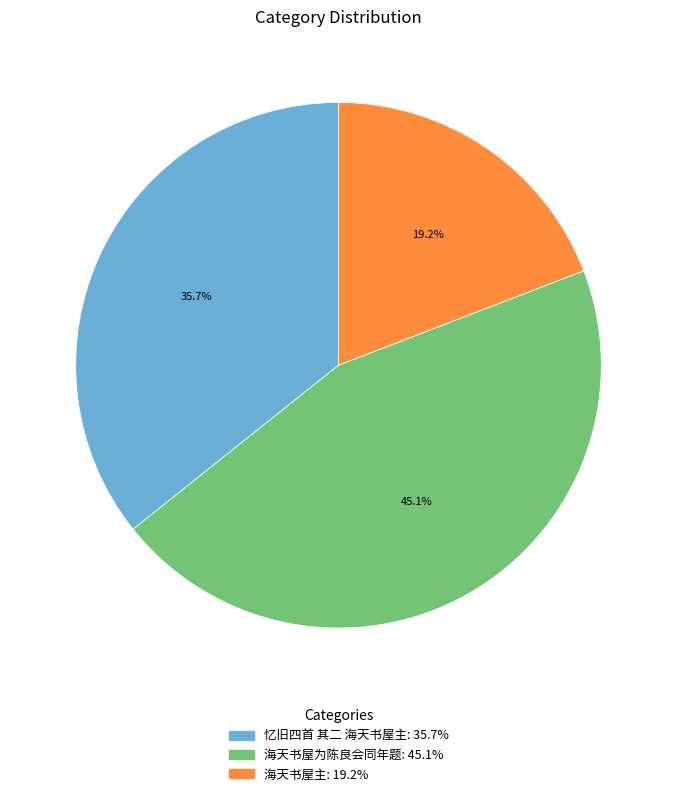

True or false: 海天书屋为陈良会同年题 accounts for 60% of the total.

False